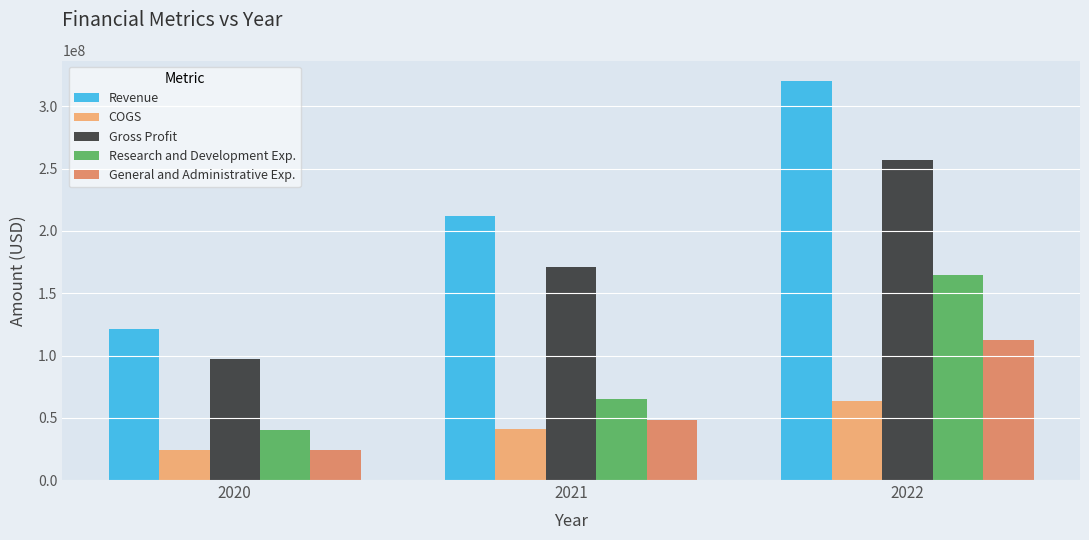

The value of Gross Profit at 2022 is 257329000. True or false?

True